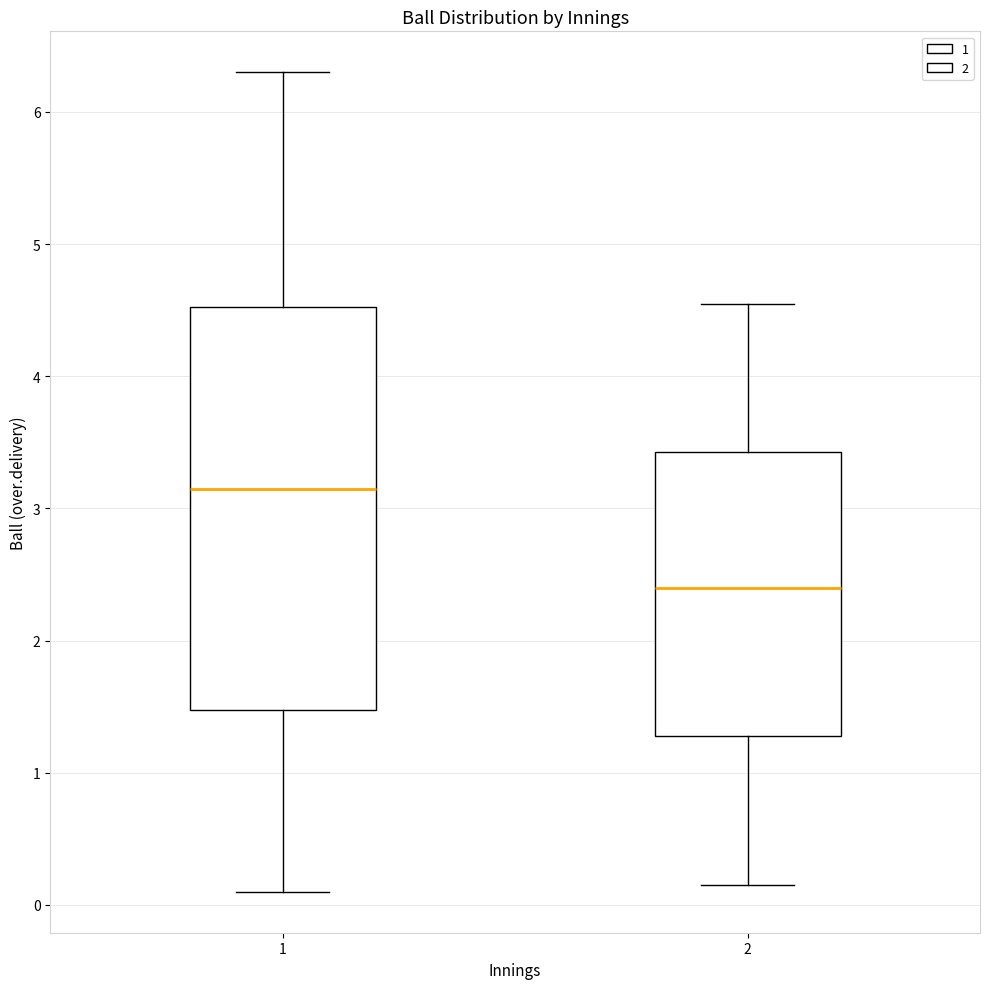

Reading left to right, transcribe this box plot: for each box, give where its median line is, the range the box spans, and where its two whiskers end, as read against the y-axis. The values are not printed on the chart, so give them approximately, as read against the axis.

1: median 3.2, box 1.5 to 4.5, whiskers 0.1 to 6.3
2: median 2.4, box 1.3 to 3.4, whiskers 0.2 to 4.6